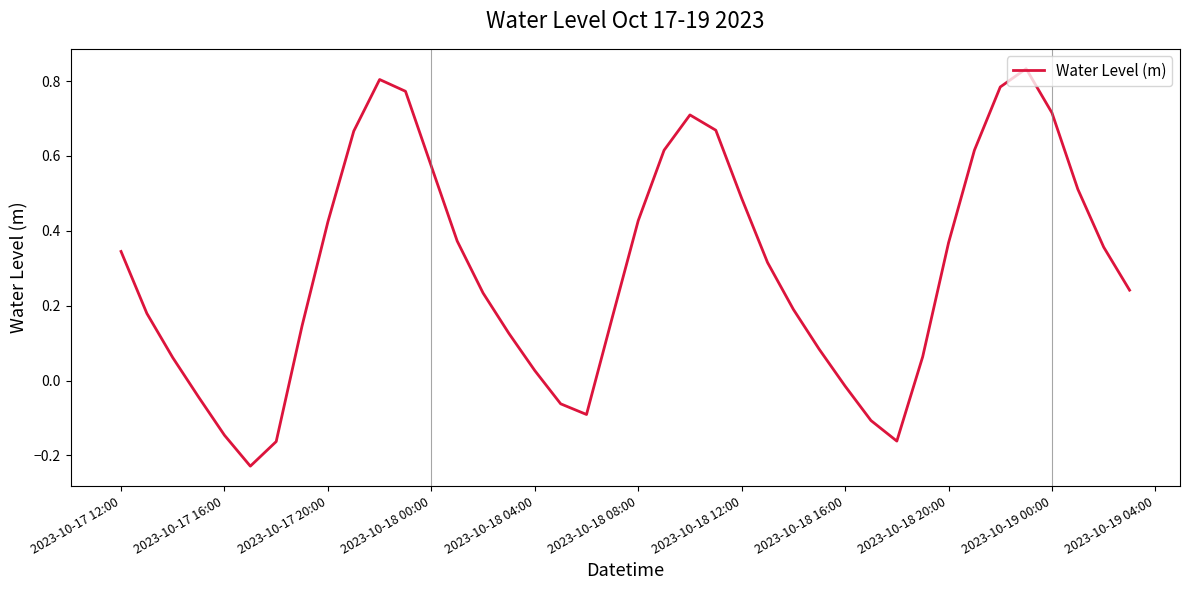

What is the minimum value shown in the chart?

-0.2